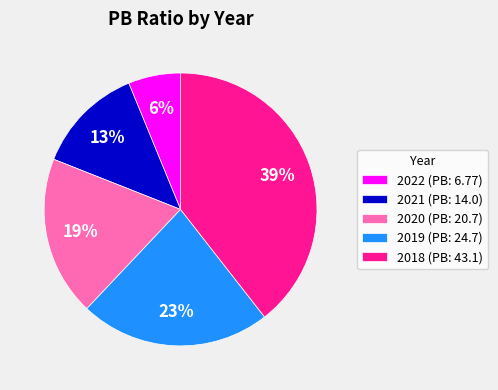

Does any single category account for the majority?

No